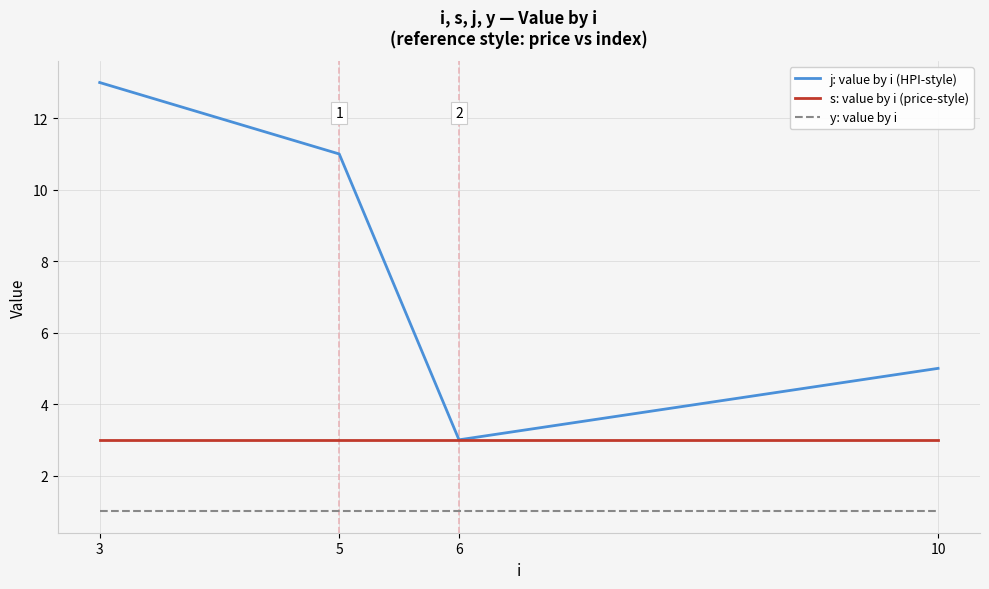

What is the sum of the y: value by i values at 5 and 3?

2